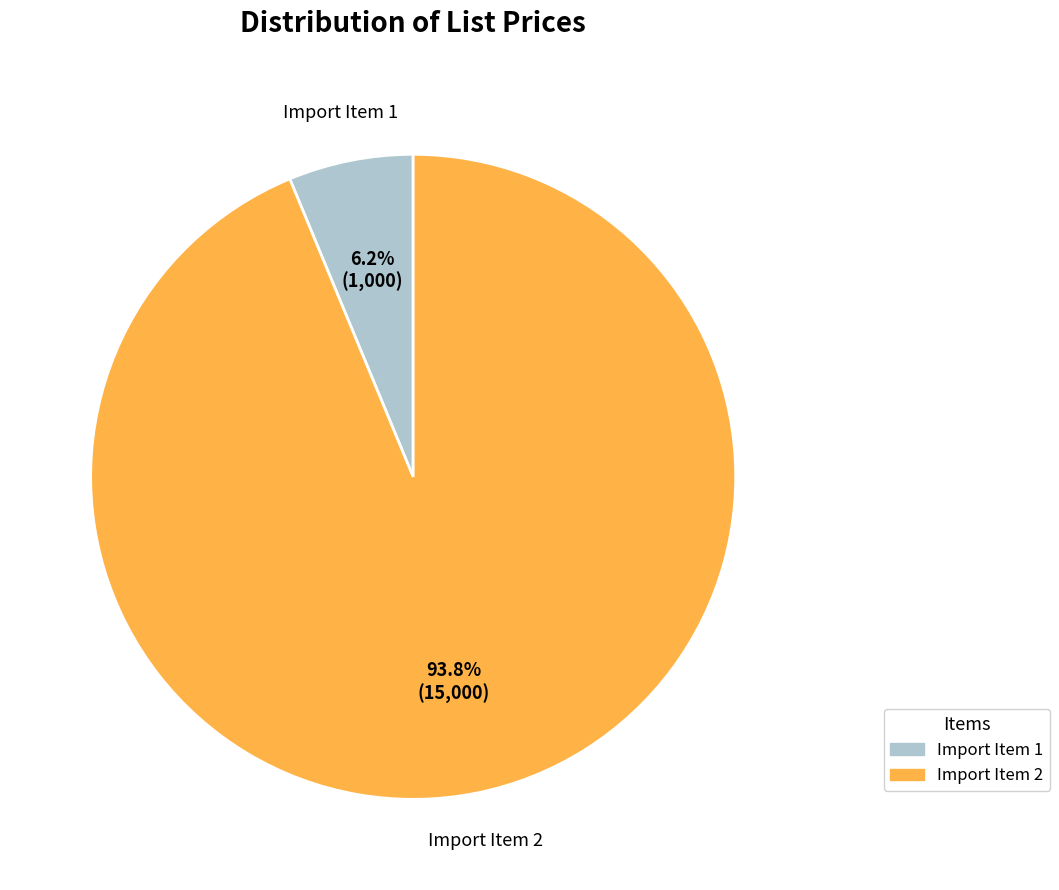

What percentage is the Import Item 2 slice, to the nearest percent?

94%